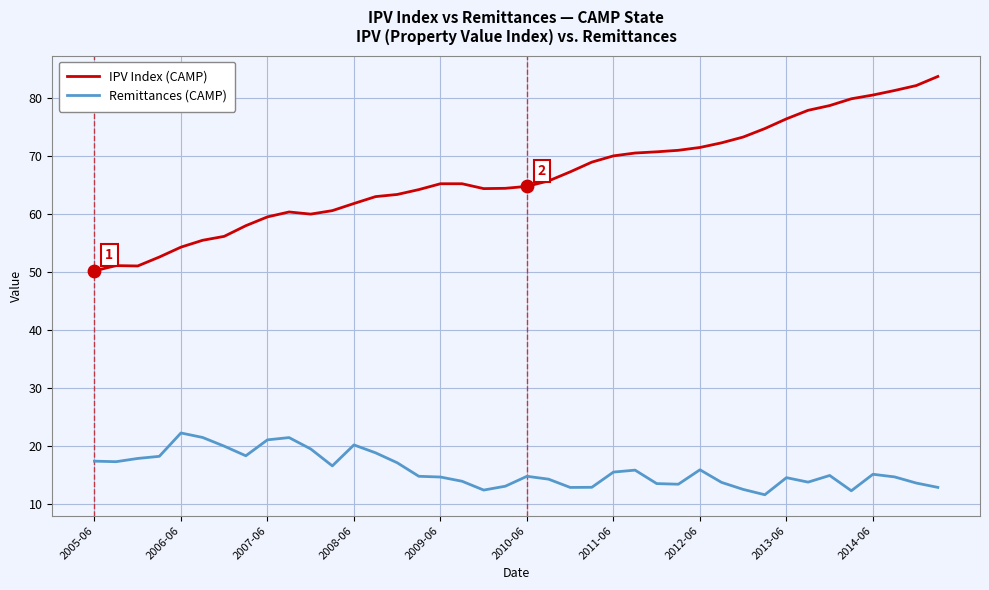

What are all the series names shown in the legend?

IPV Index (CAMP), Remittances (CAMP)